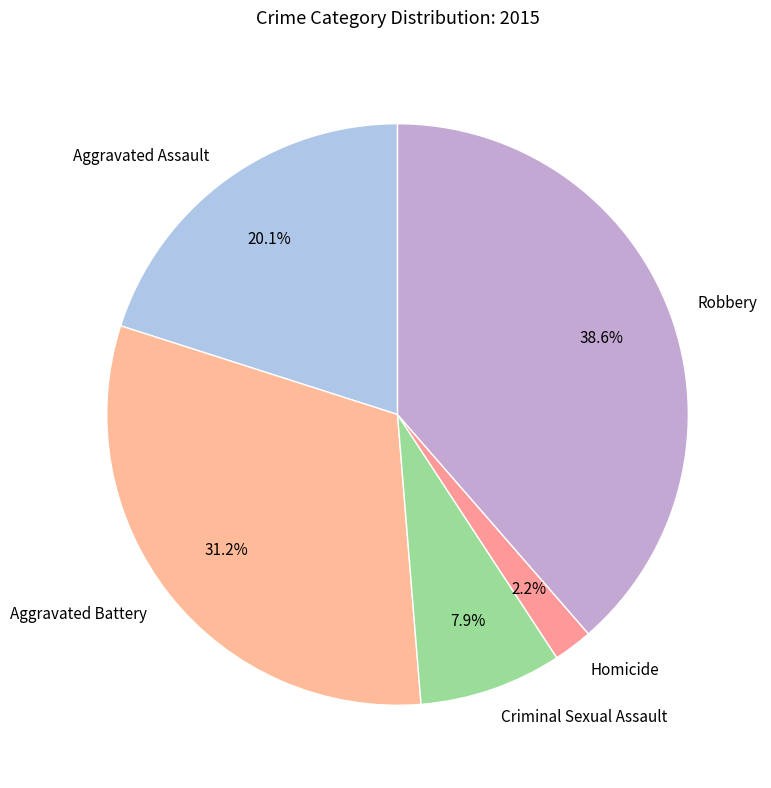

Which slice is the largest?

Robbery